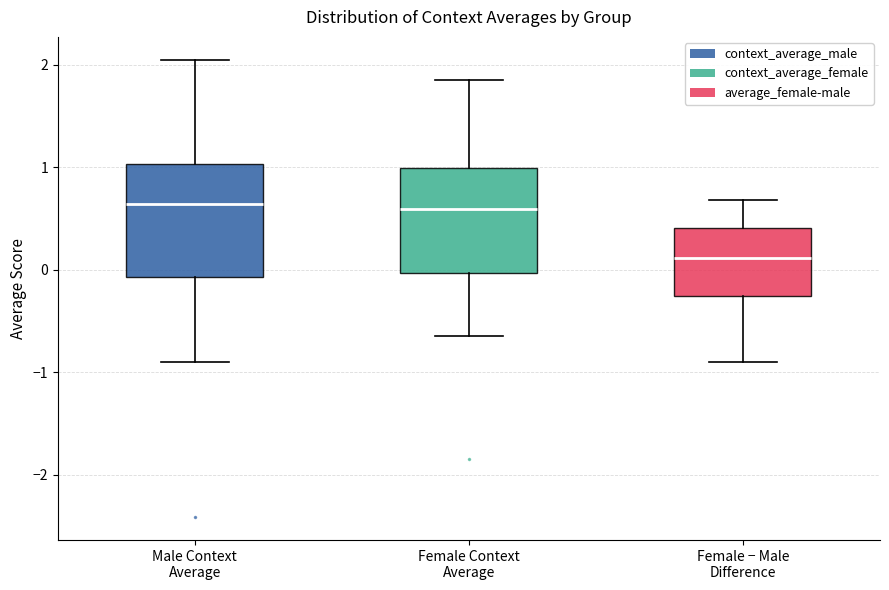

Reading left to right, transcribe this box plot: for each box, give where its median line is, the range the box spans, and where its two whiskers end, as read against the y-axis. The values are not printed on the chart, so give them approximately, as read against the axis.

Male Context Average: median 0.6, box -0.1 to 1.0, whiskers -0.9 to 2.0
Female Context Average: median 0.6, box 0.0 to 1.0, whiskers -0.6 to 1.8
Female − Male Difference: median 0.1, box -0.3 to 0.4, whiskers -0.9 to 0.7